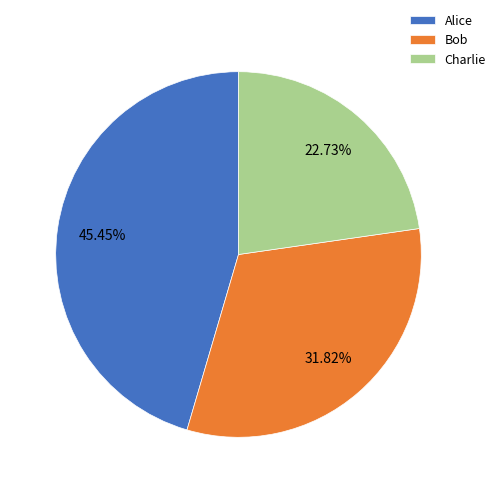

What percentage do Alice and Bob together represent?

77.3%